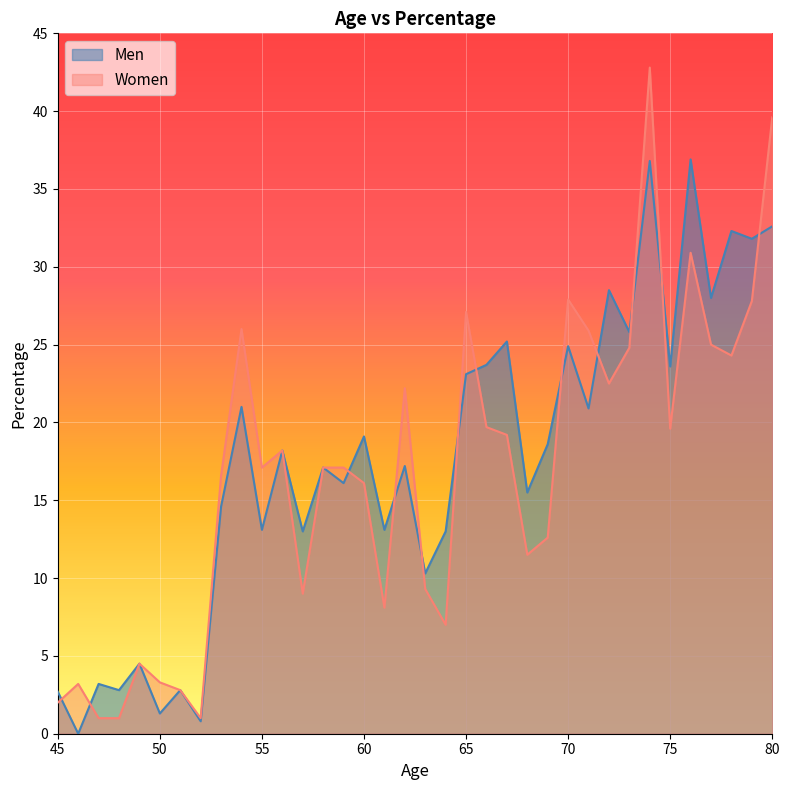

How many data points in Women are less than 17?

16